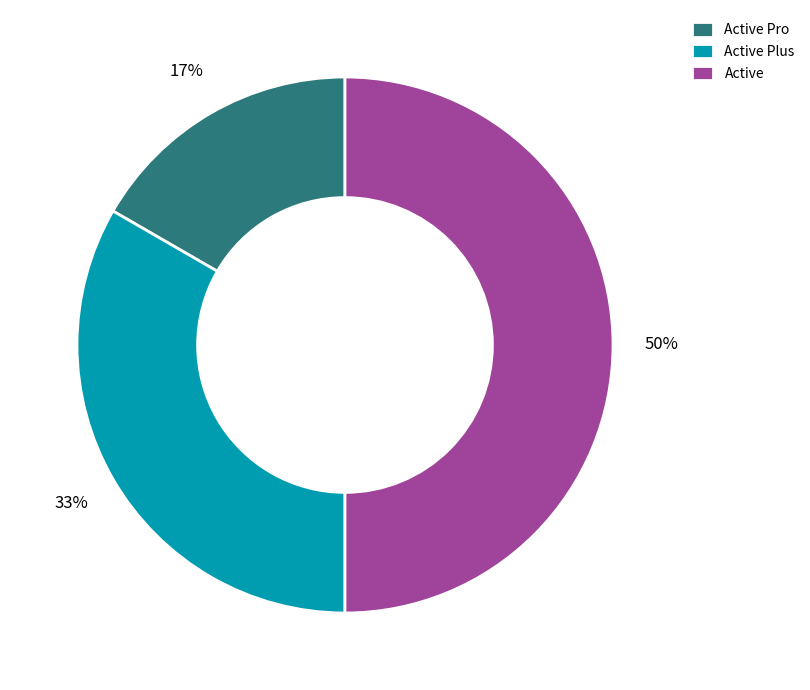

Which slice is the largest?

Active